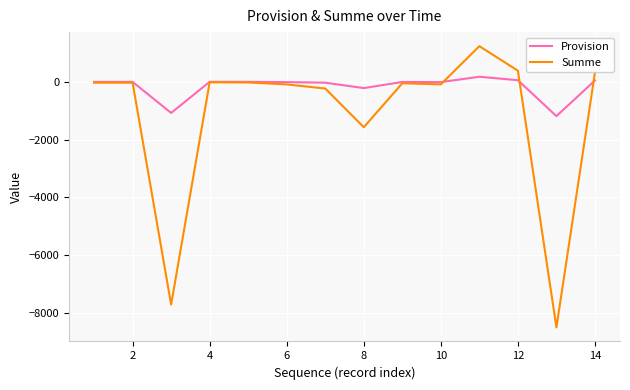

Which series has the largest total across all categories?

Provision